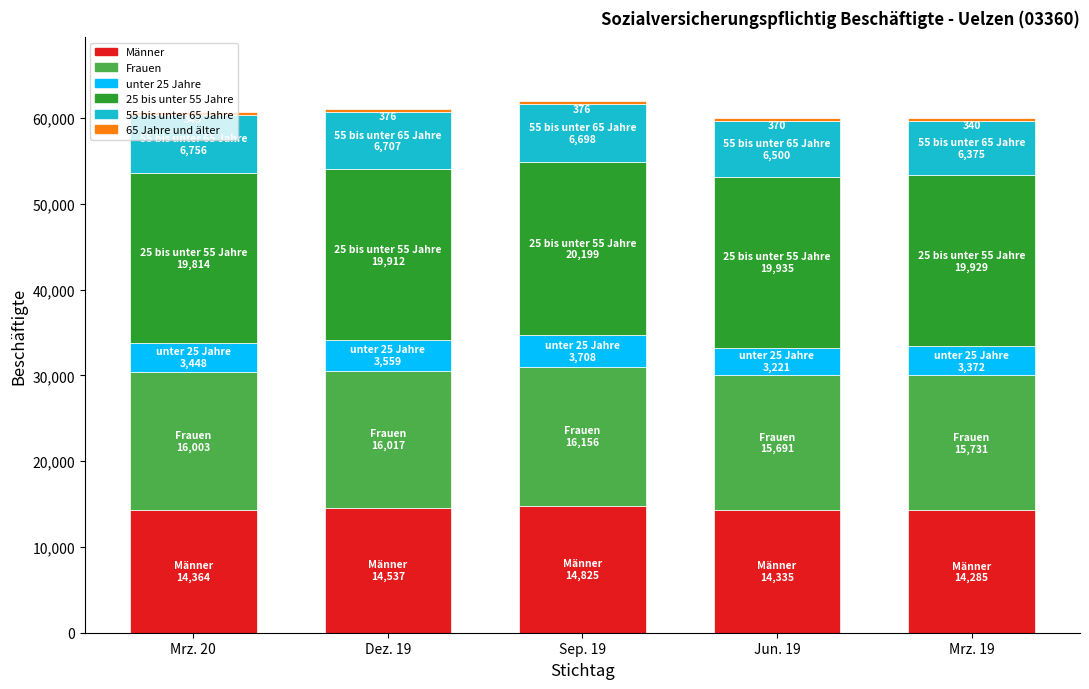

What is the difference between the maximum and minimum values in the 65 Jahre und älter series?

36